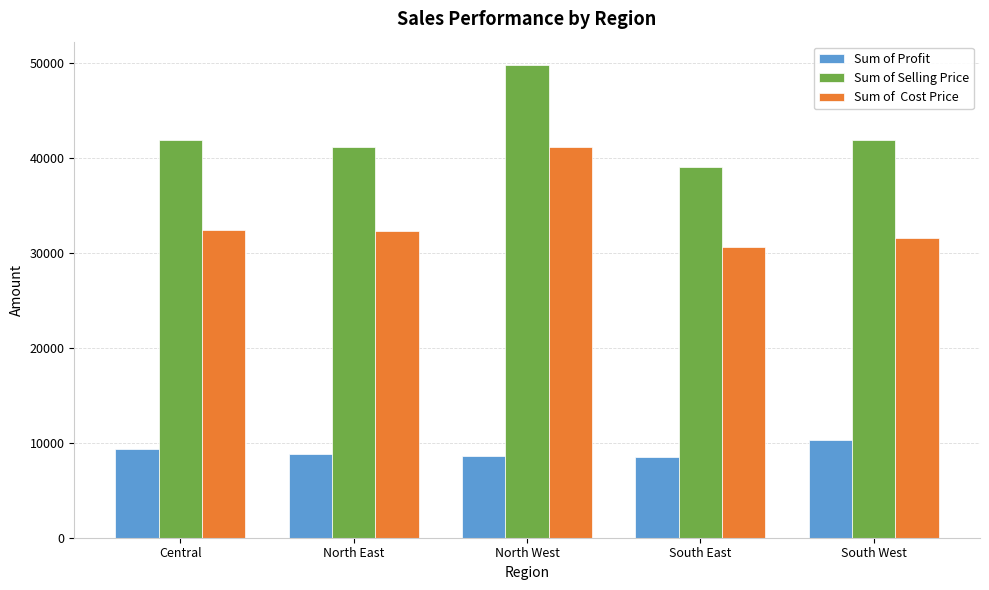

What is the total value across all series at South East?

78119.7